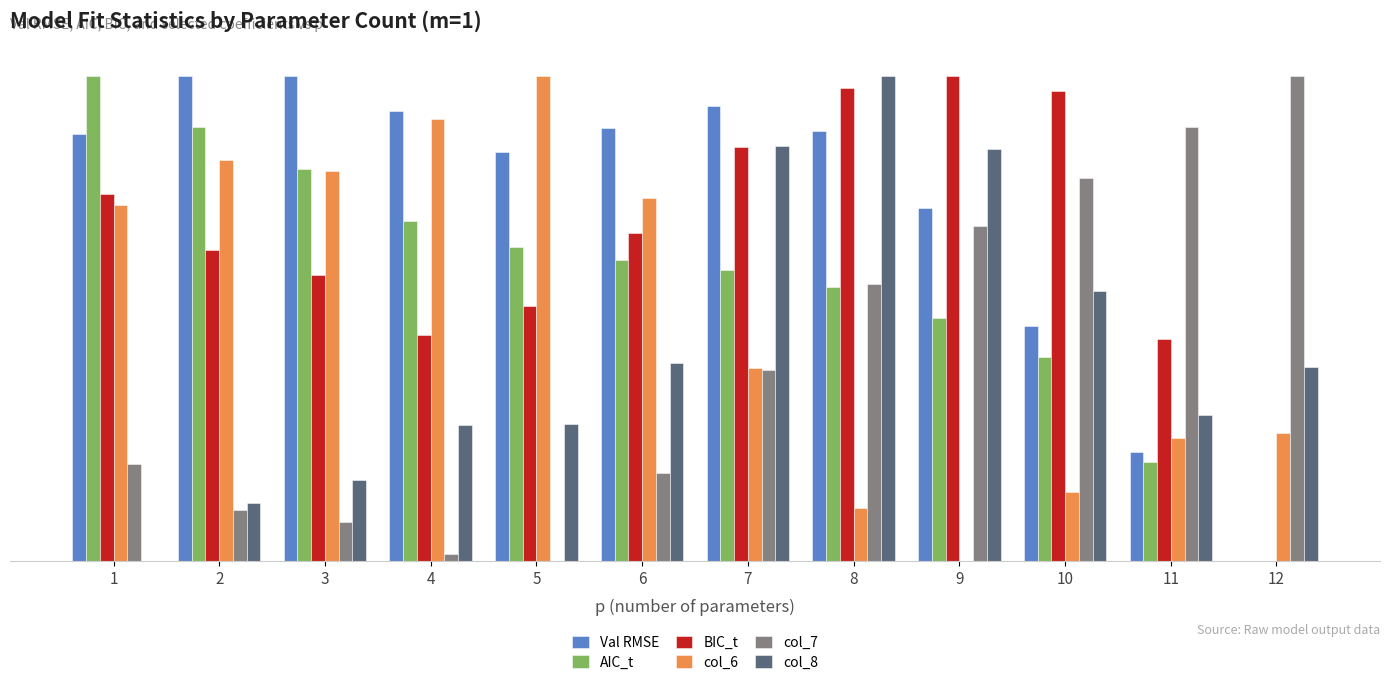

Which series changed the most between 10 and 12?

BIC_t